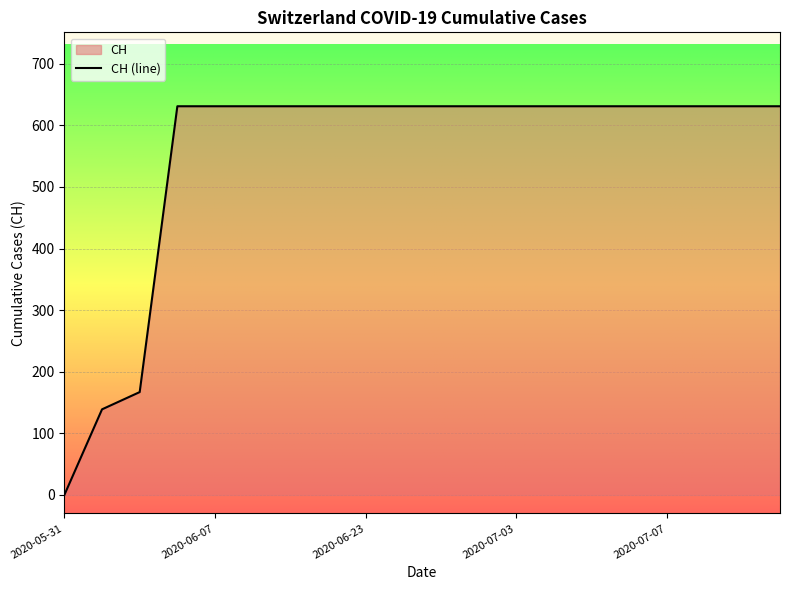

Reading right to left, list all the values displayed in this chart.

631	631	631	631	631	631	631	631	631	631	631	631	631	631	631	631	631	167	139	0